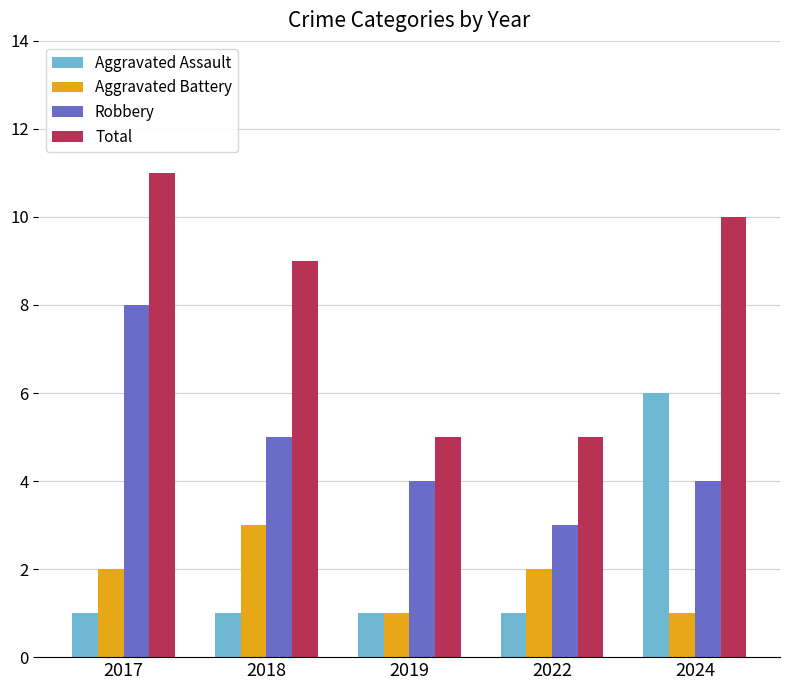

What is the spread (max minus min) of values at 2018?

8